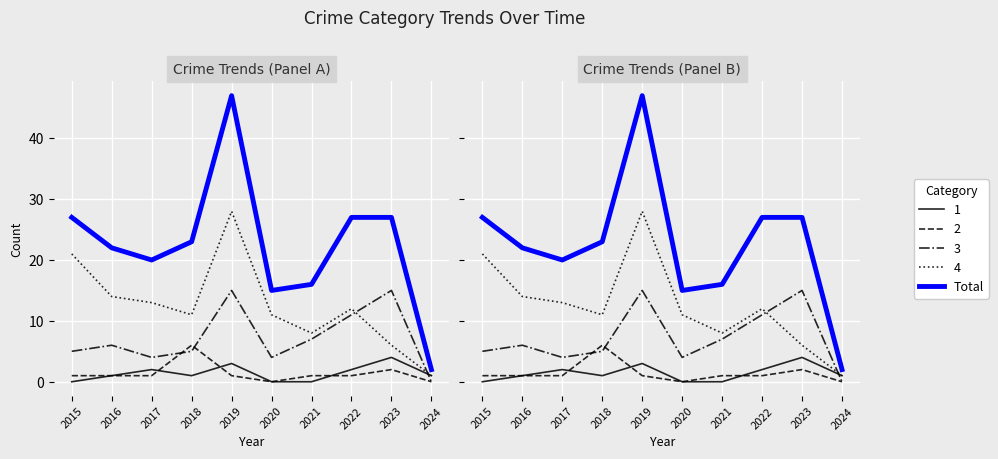

At how many categories does at least one series exceed 41?

1